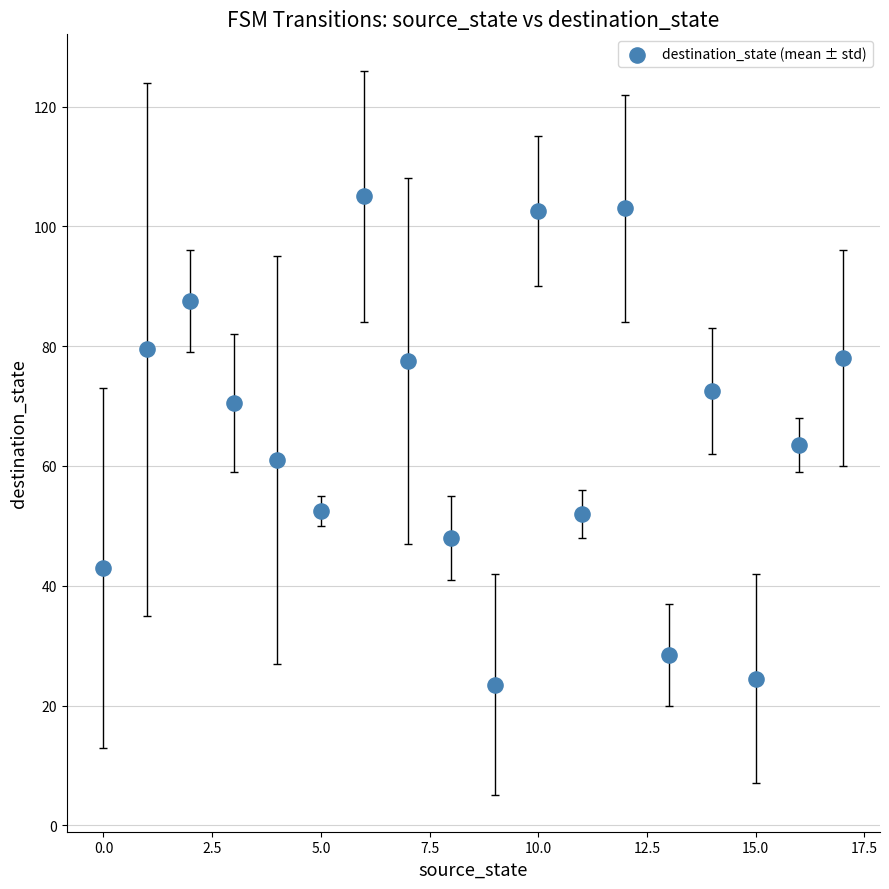

What is the range of Y values (max minus min)?

81.5